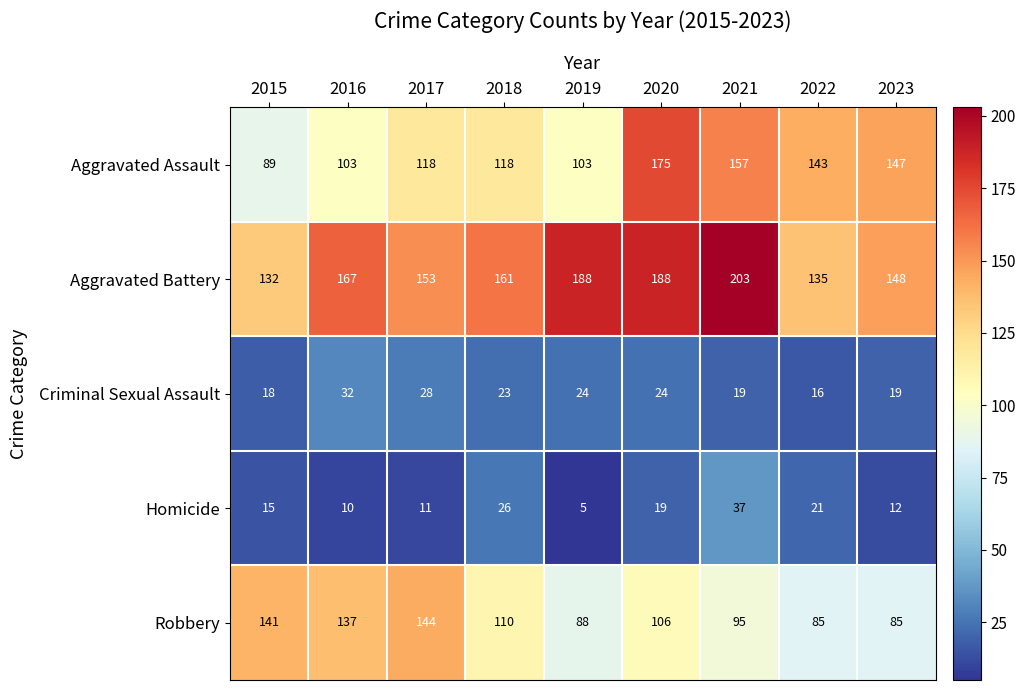

What is the smallest value displayed?

5